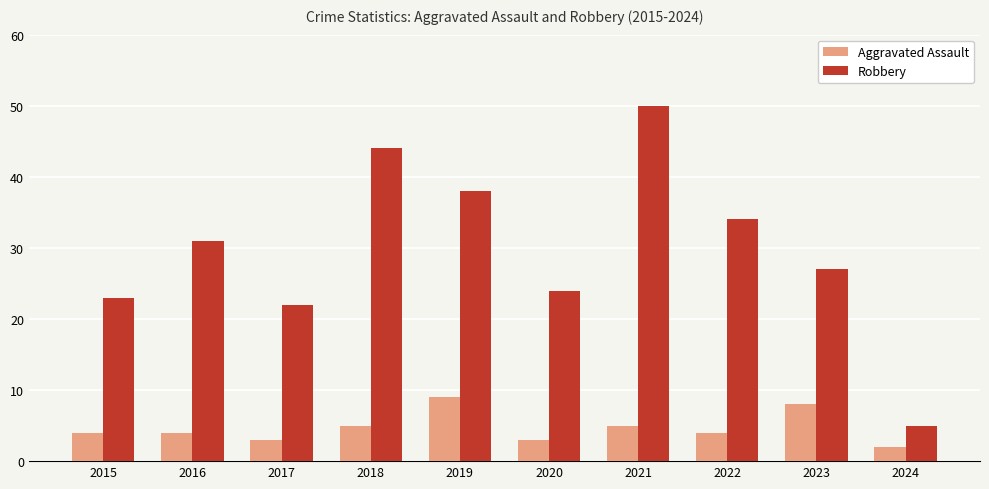

How many data points does each series have?

10